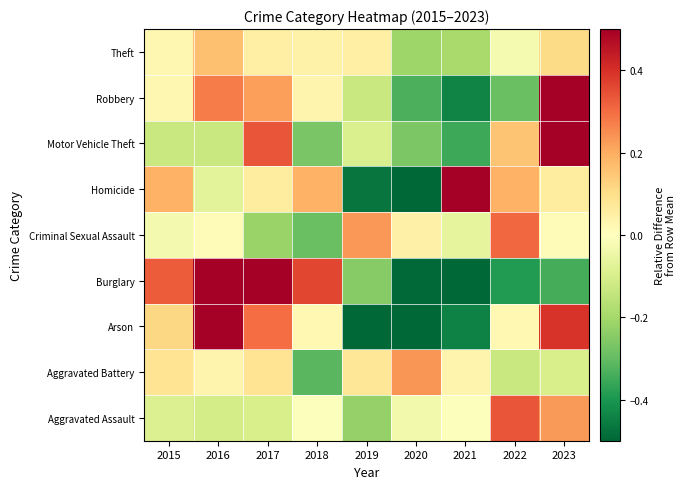

What is the minimum value shown in the chart?

-0.7